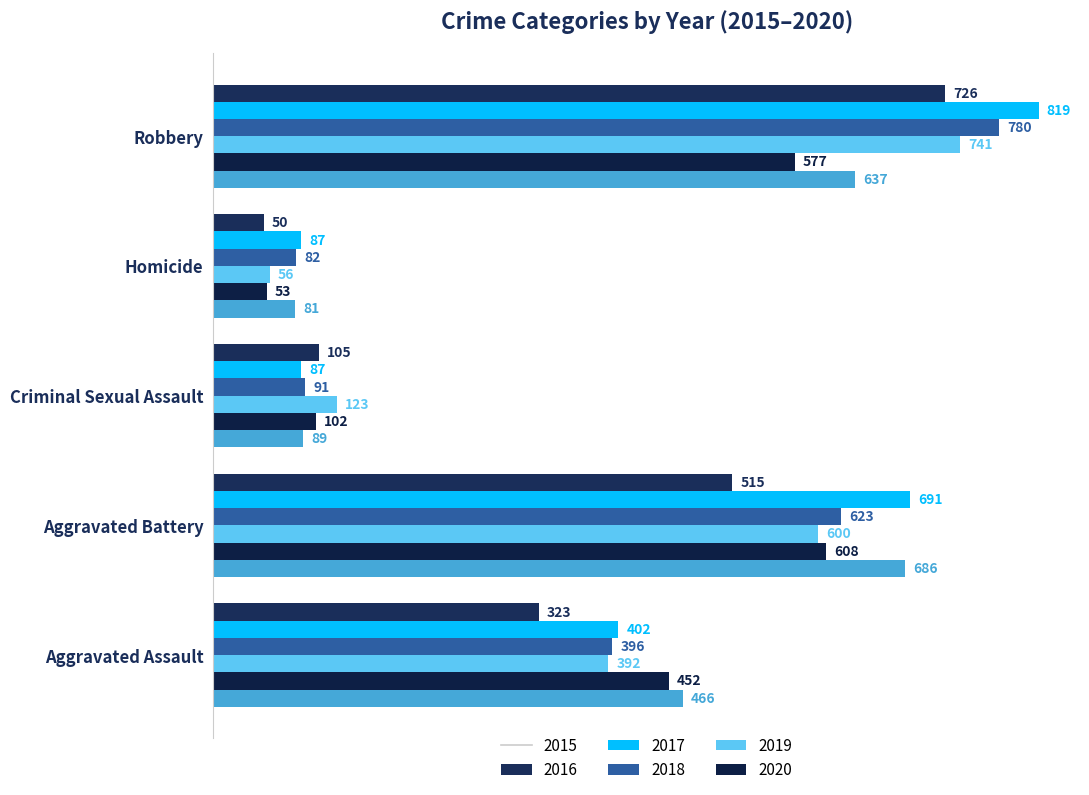

At which category is the sum across all series the highest?

Robbery